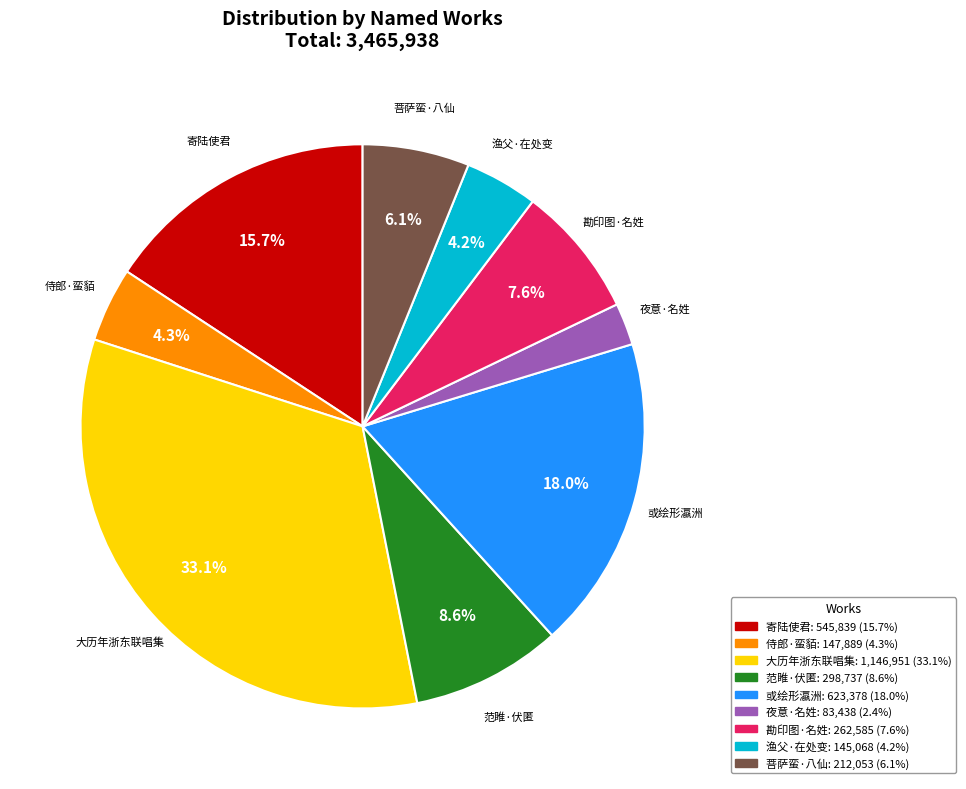

Does any single category account for the majority?

No